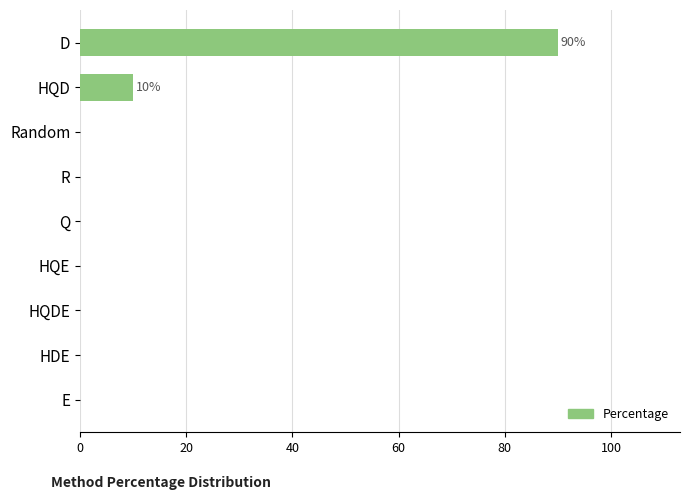

True or false: the data shows 0 at Random.

True